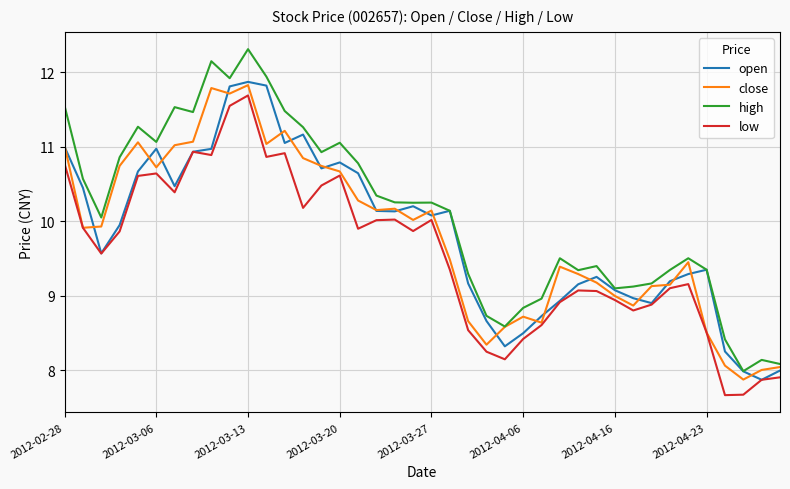

What is the smallest value displayed?

7.7